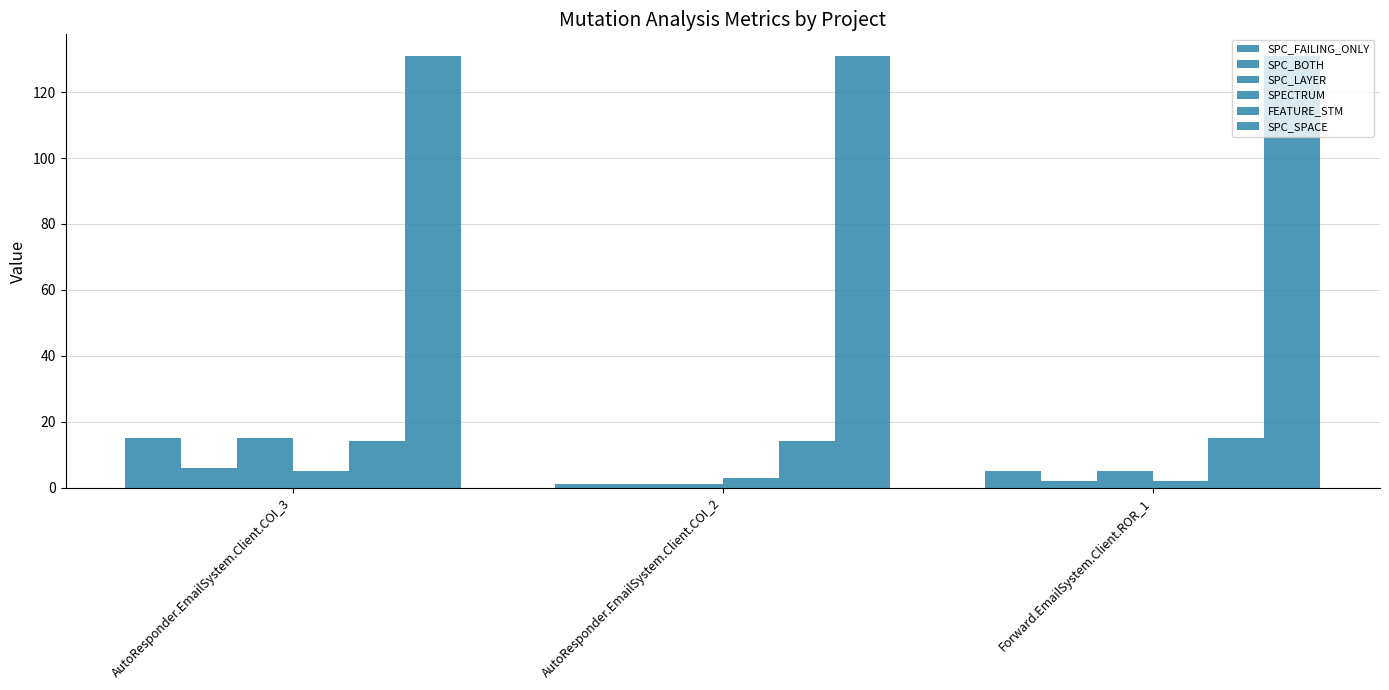

How many categories are shown in the chart?

3